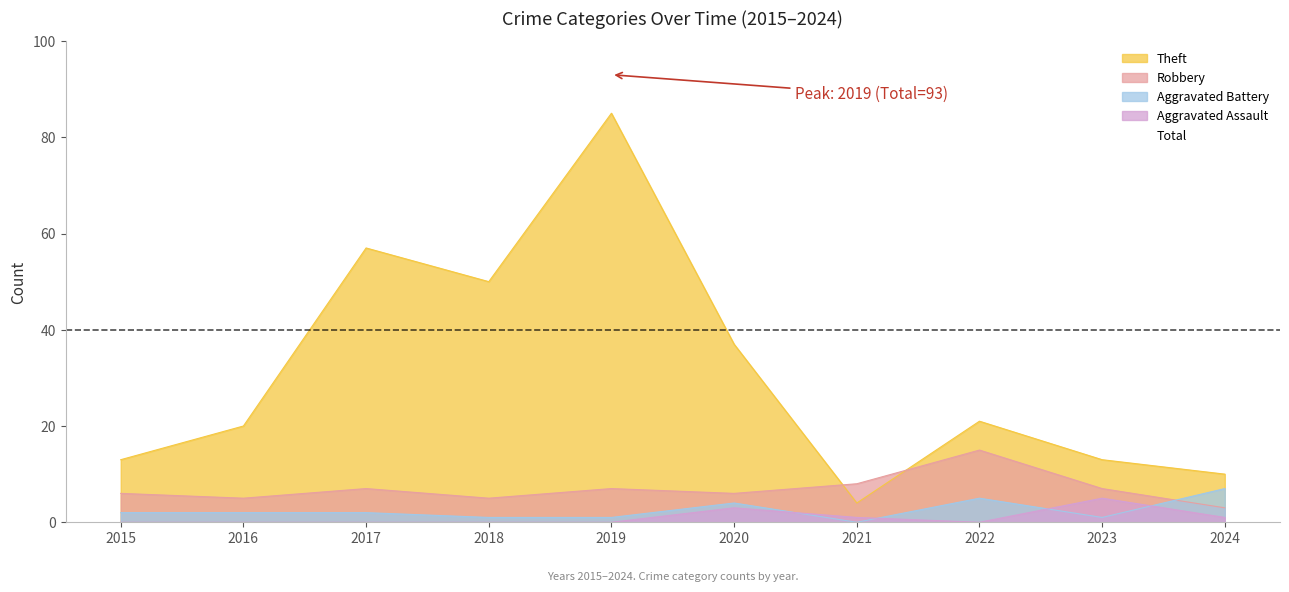

Where is the first local maximum for Aggravated Battery?

2020